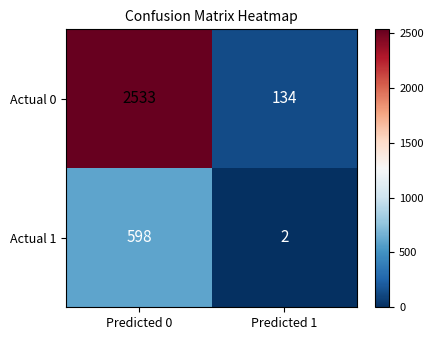

Between Predicted 0 and Predicted 1, which series saw the biggest shift?

Actual 0